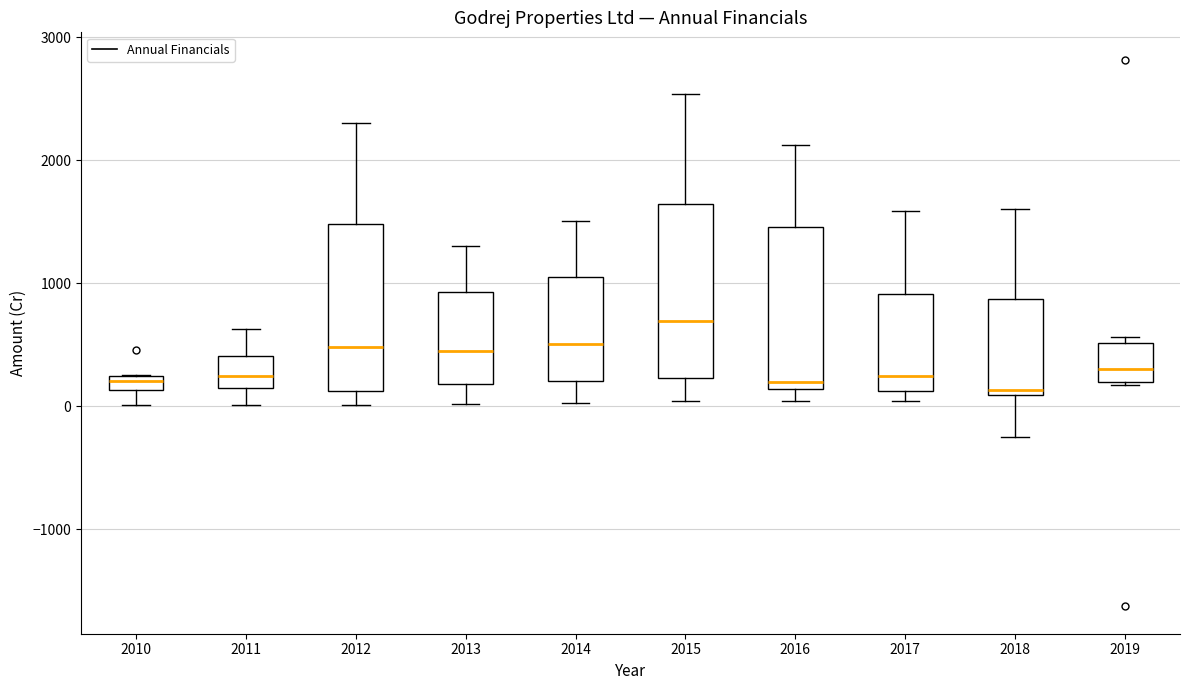

Which box has the highest median line?

2015